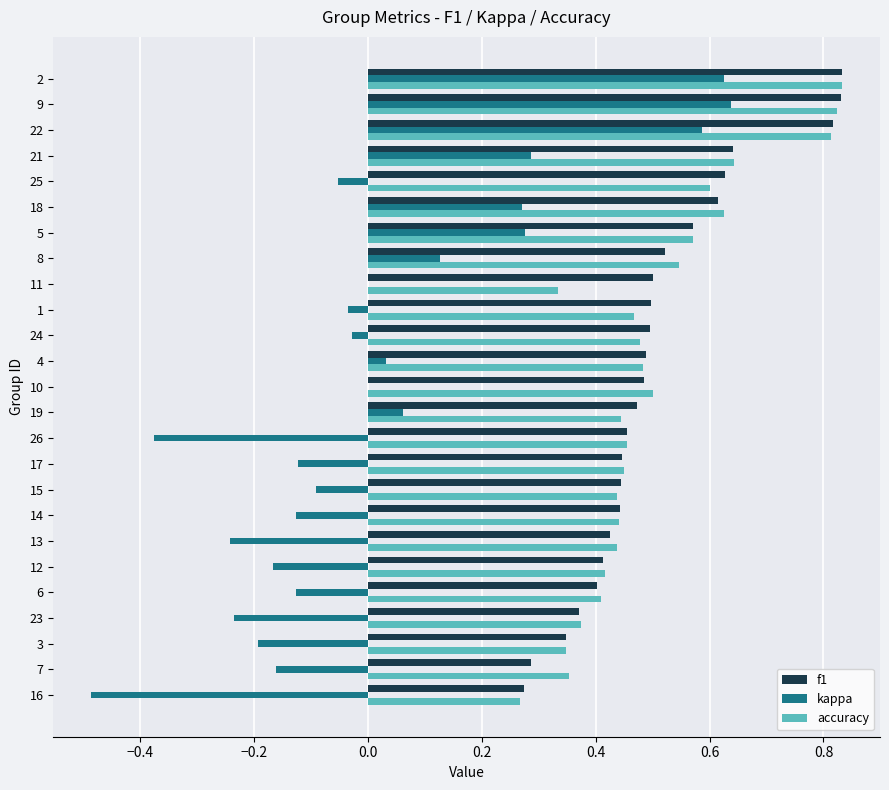

True or false: f1 has a value of 0.3 at 16.

True